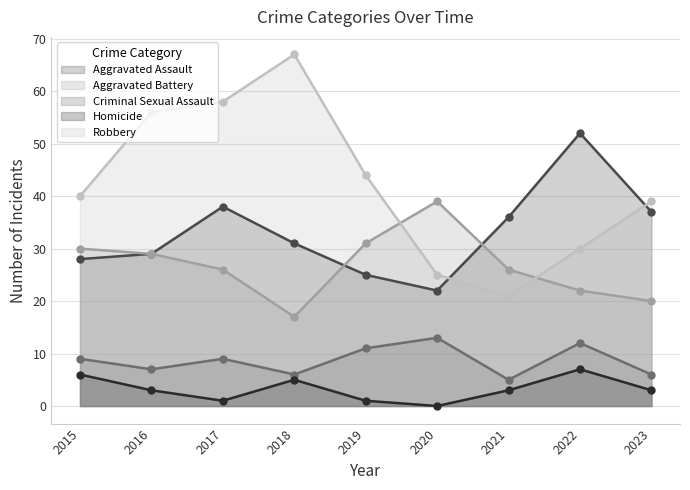

Where is the first local maximum for Homicide?

2018